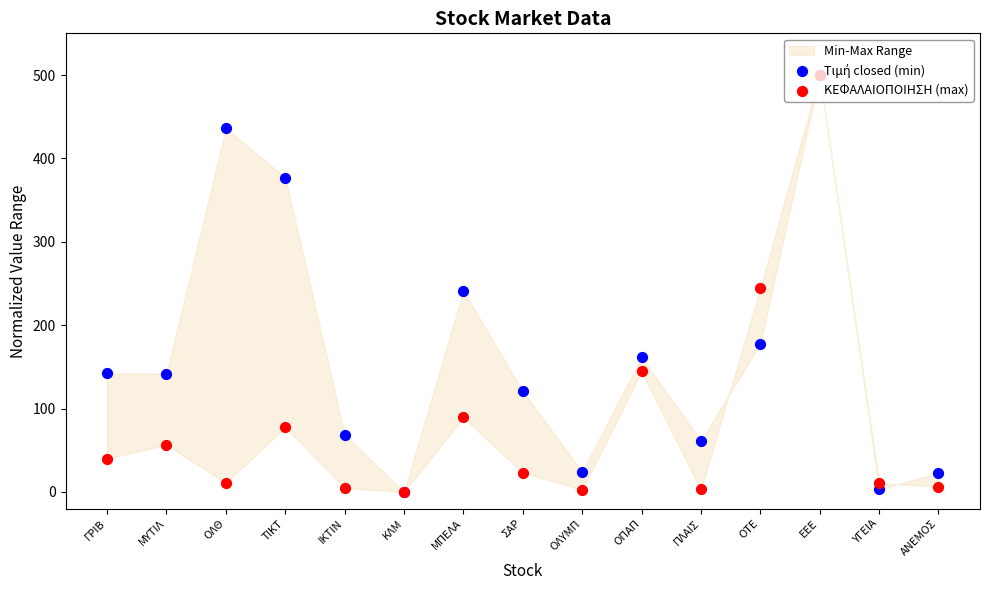

What are all the series names shown in the legend?

Tιμή closed (min), ΚΕΦΑΛΑΙΟΠΟΙΗΣΗ (max)